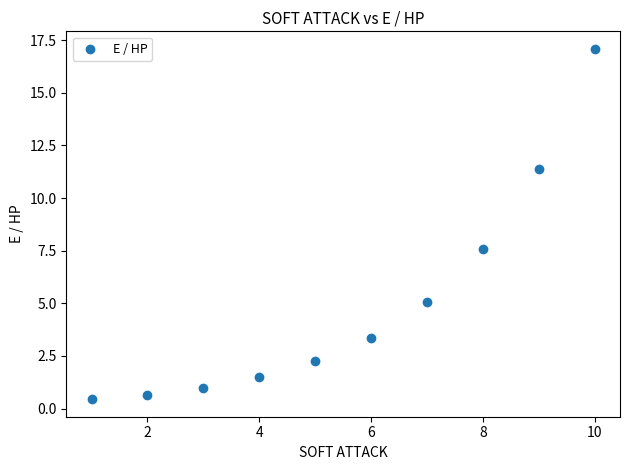

What Y value in the scatter plot is closest to 8?

7.6